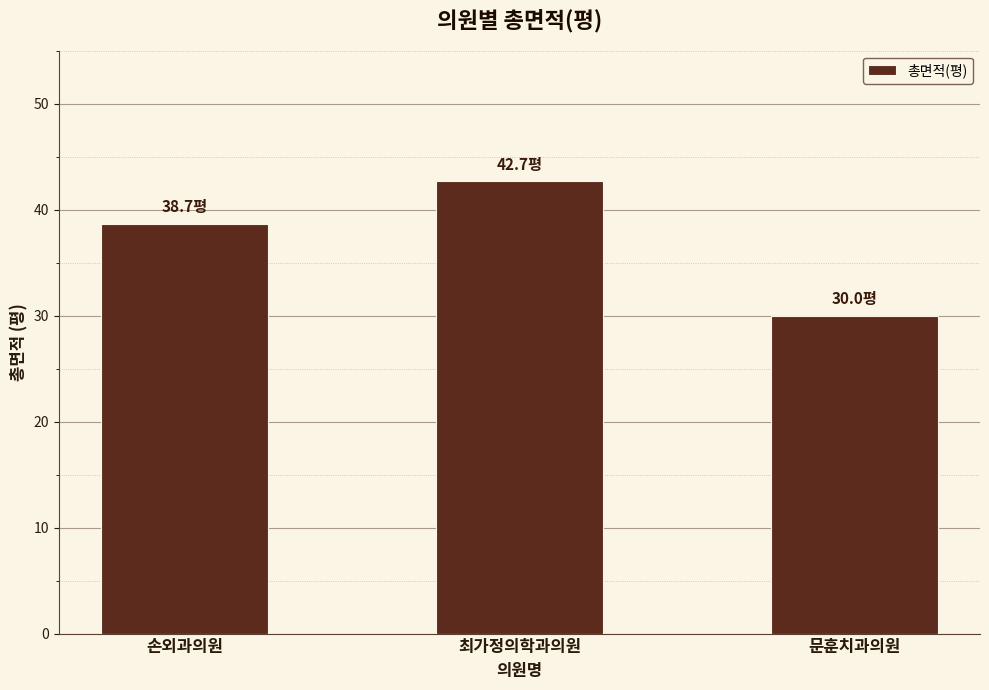

How many data points does each series have?

3